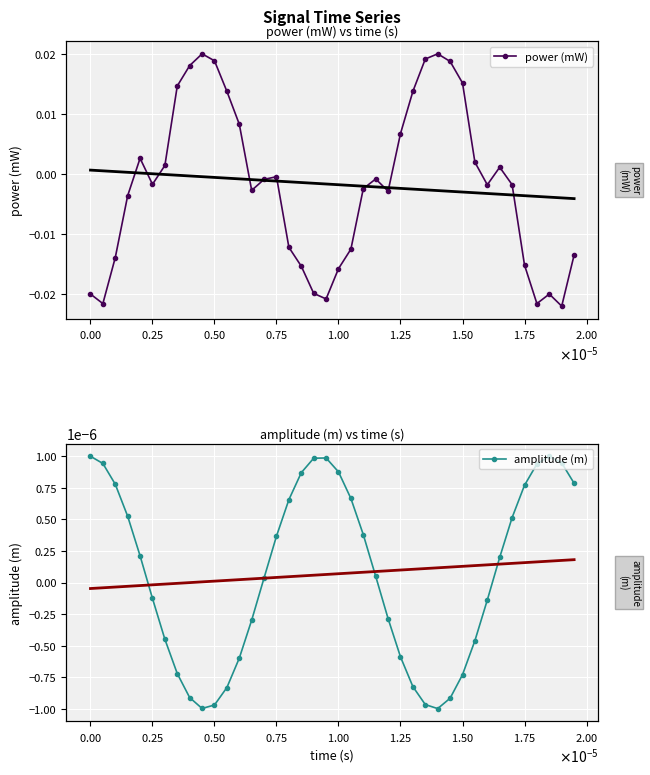

How many interior local valleys does the amplitude (m) series have?

2